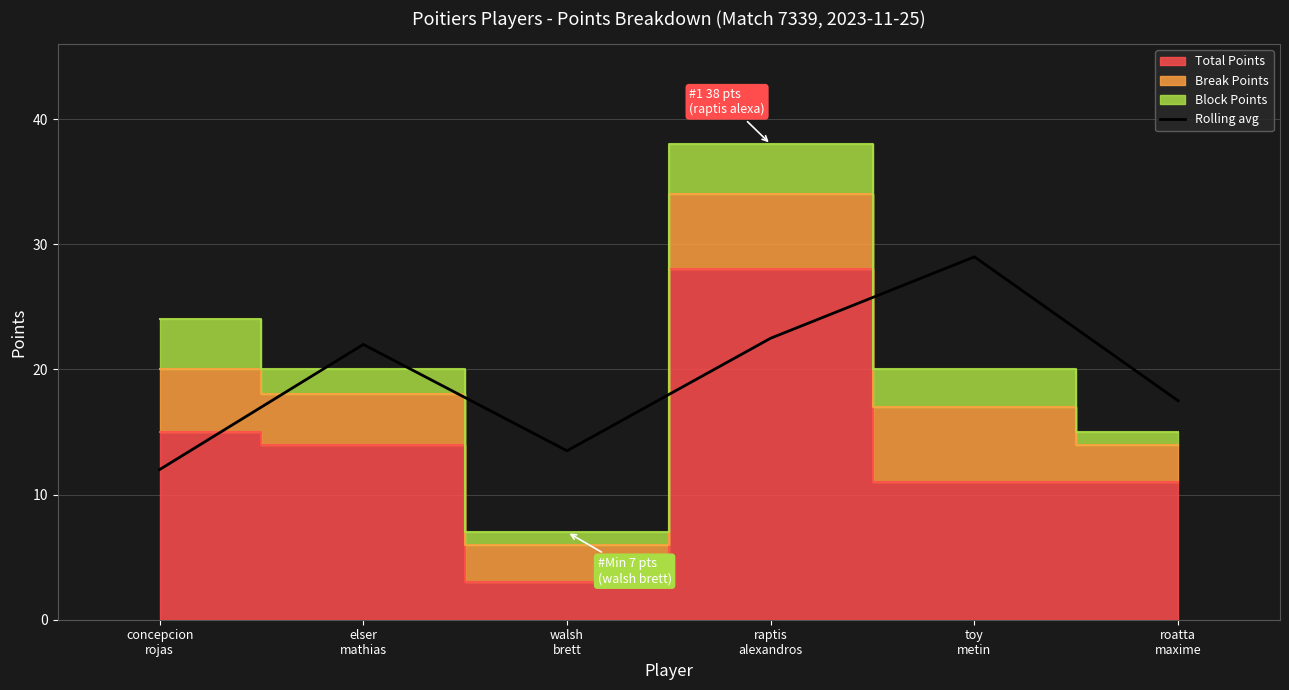

Reading left to right, extract all data points from this chart.

concepcion
rojas=12.0	elser
mathias=22.0	walsh
brett=13.5	raptis
alexandros=22.5	toy
metin=29.0	roatta
maxime=17.5